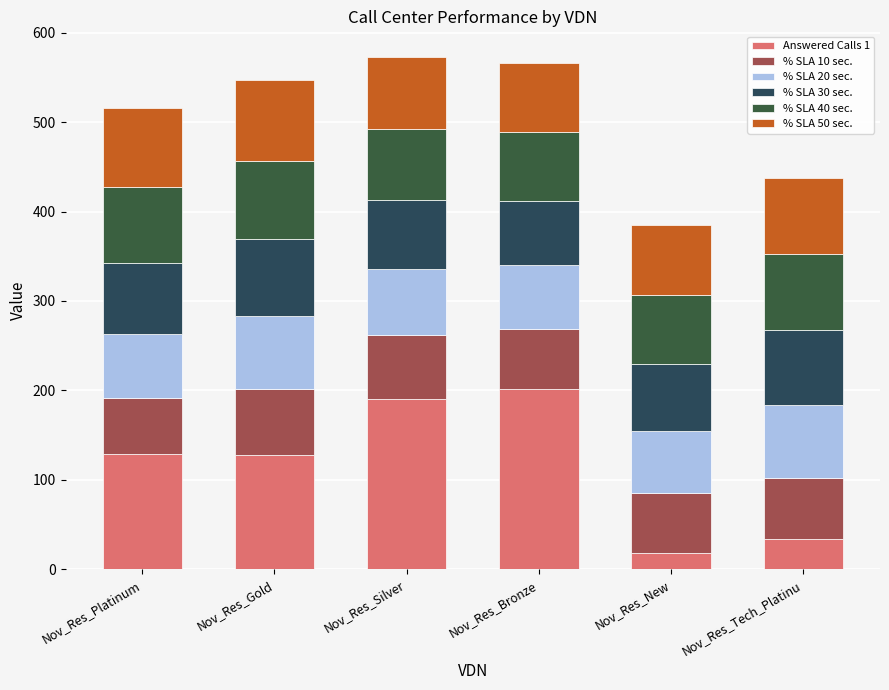

Count the number of data series in this chart.

6